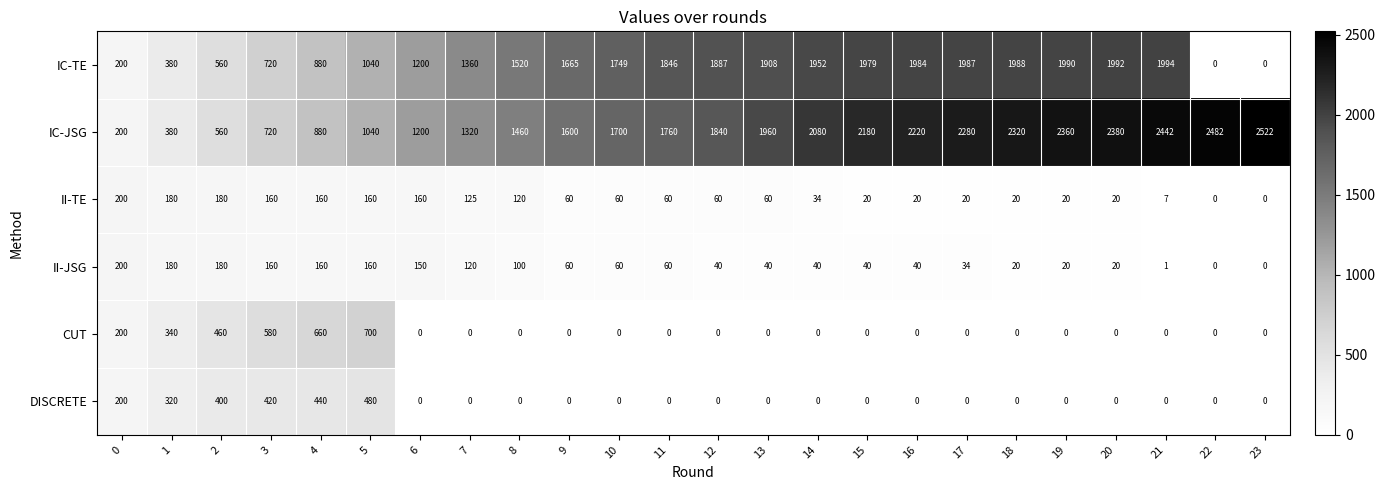

What is the difference between the highest and lowest values at 20?

2380